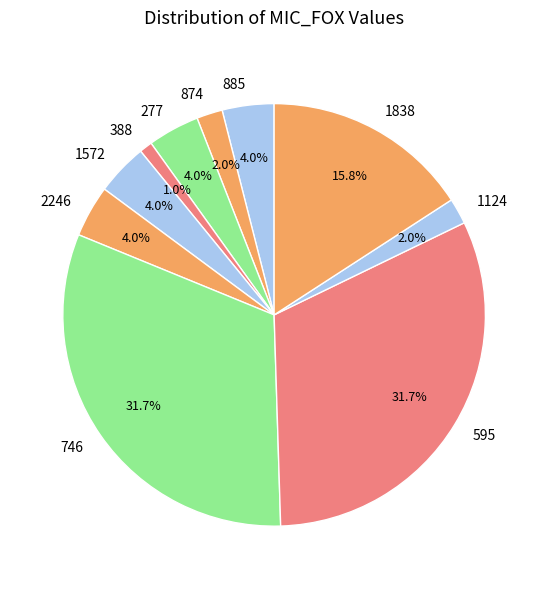

Does 746 account for over 50% of the chart?

No